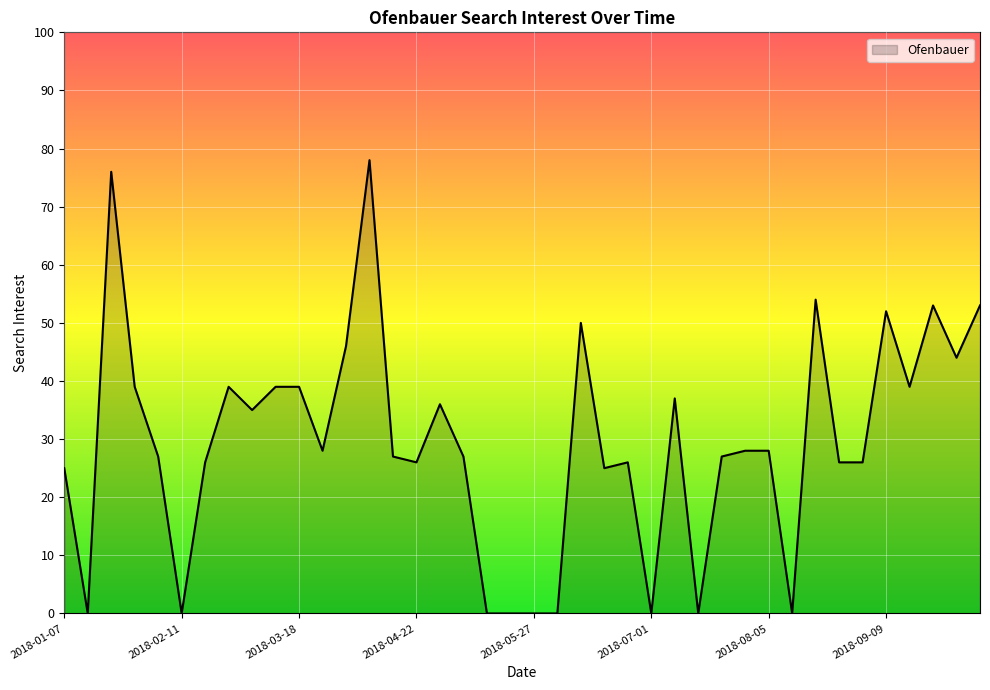

Reading right to left, transcribe all the data shown in this chart.

53	44	53	39	52	26	26	54	0	28	28	27	0	37	0	26	25	50	0	0	0	0	27	36	26	27	78	46	28	39	39	35	39	26	0	27	39	76	0	25